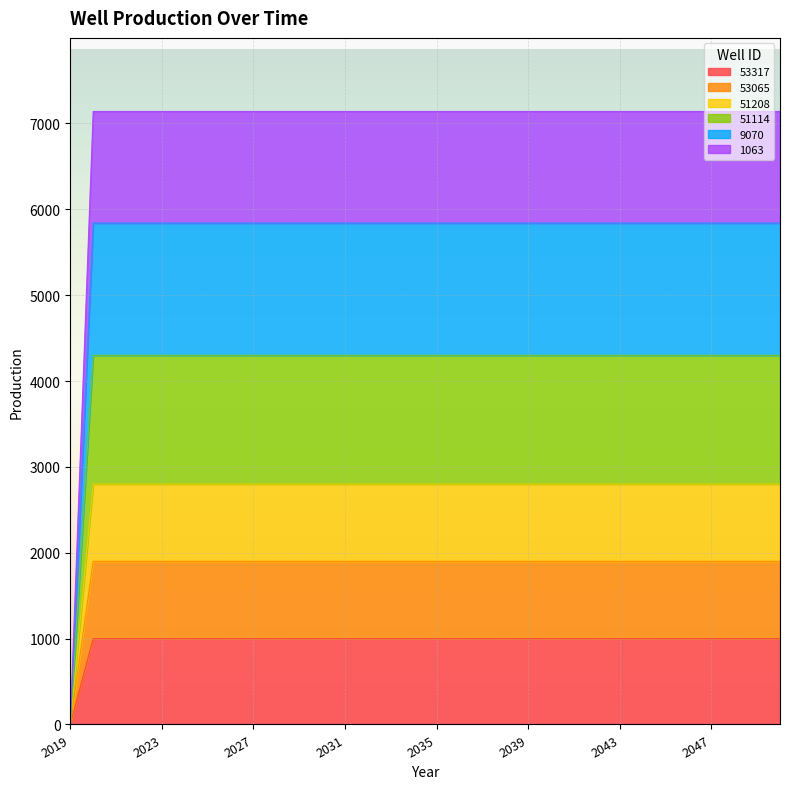

Which category has the lowest value across all series?

2019